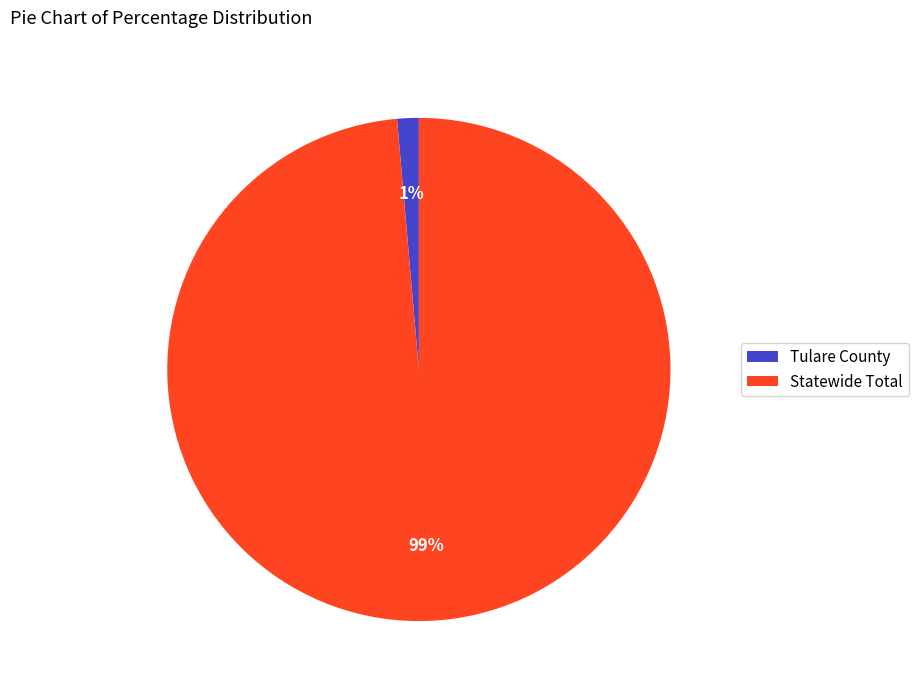

To the nearest percent, what is the combined percentage of Tulare County and Statewide Total?

100%